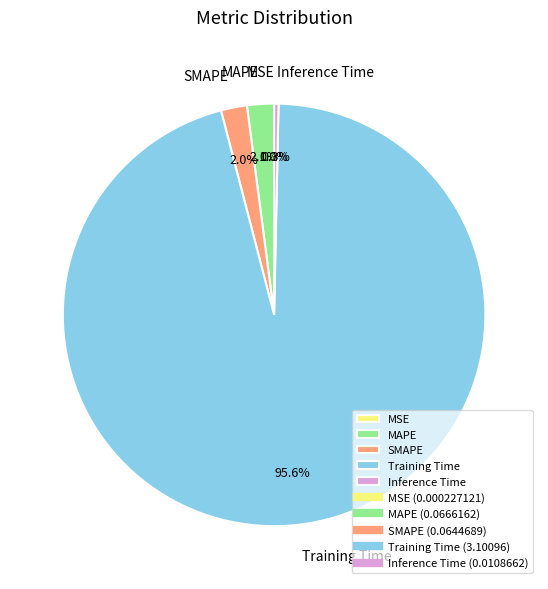

How much of the chart is everything except MAPE?

97.9%